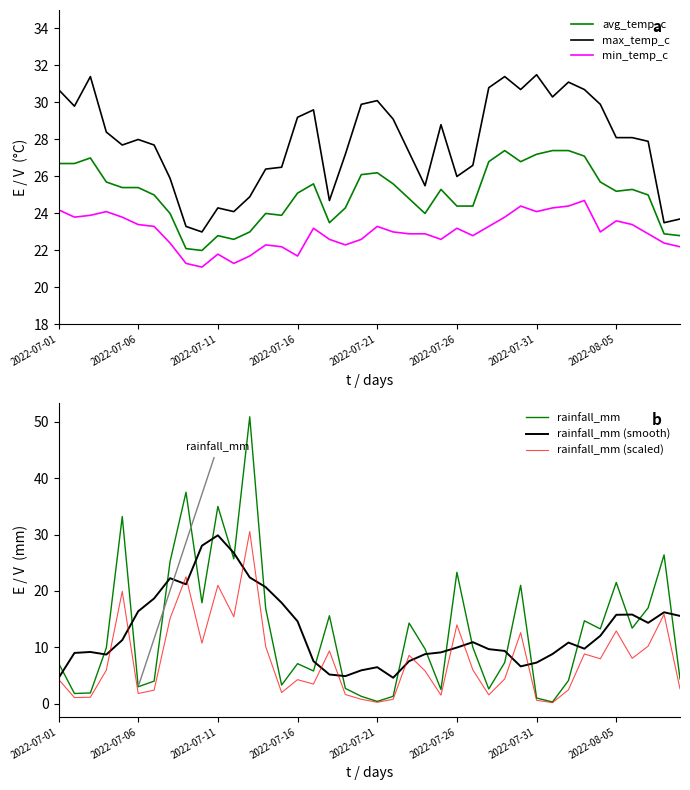

What are all the series names shown in the legend?

avg_temp_c, max_temp_c, min_temp_c, rainfall_mm, rainfall_mm (smooth), rainfall_mm (scaled)